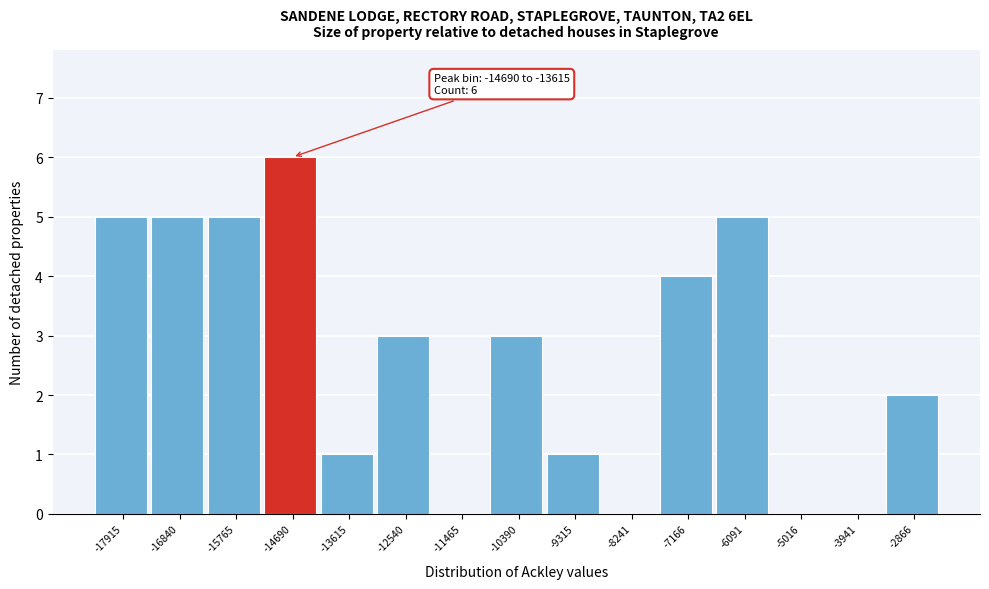

Reading right to left, list all the values displayed in this chart.

-2866=2	-3941=0	-5016=0	-6091=5	-7166=4	-8241=0	-9315=1	-10390=3	-11465=0	-12540=3	-13615=1	-14690=6	-15765=5	-16840=5	-17915=5